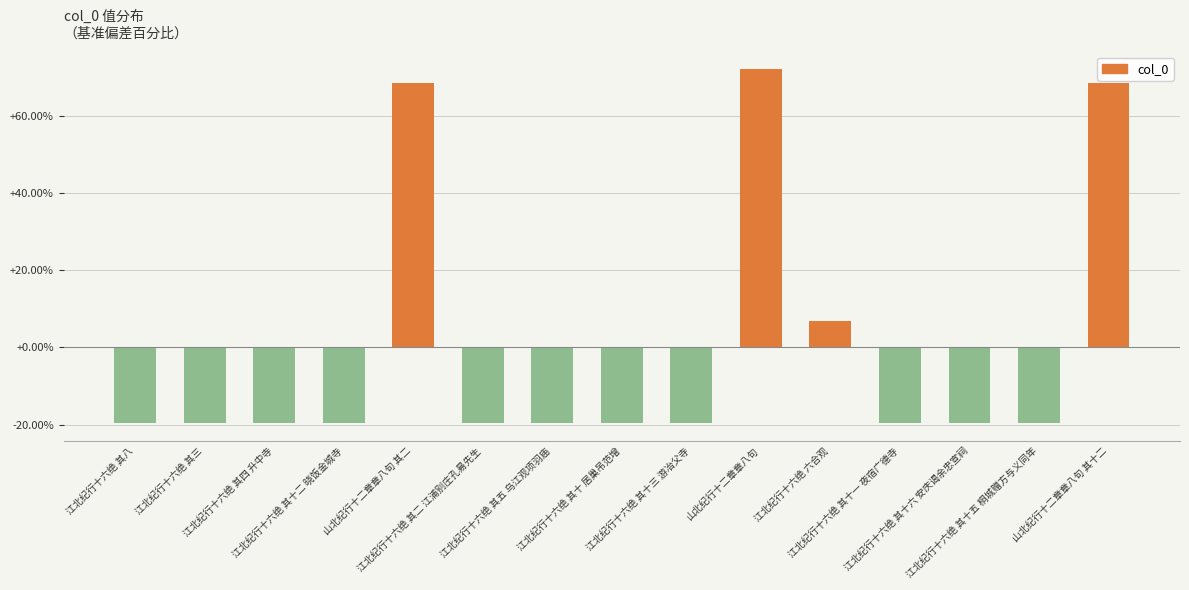

What is the value of the 11th bar from the left?

6.9